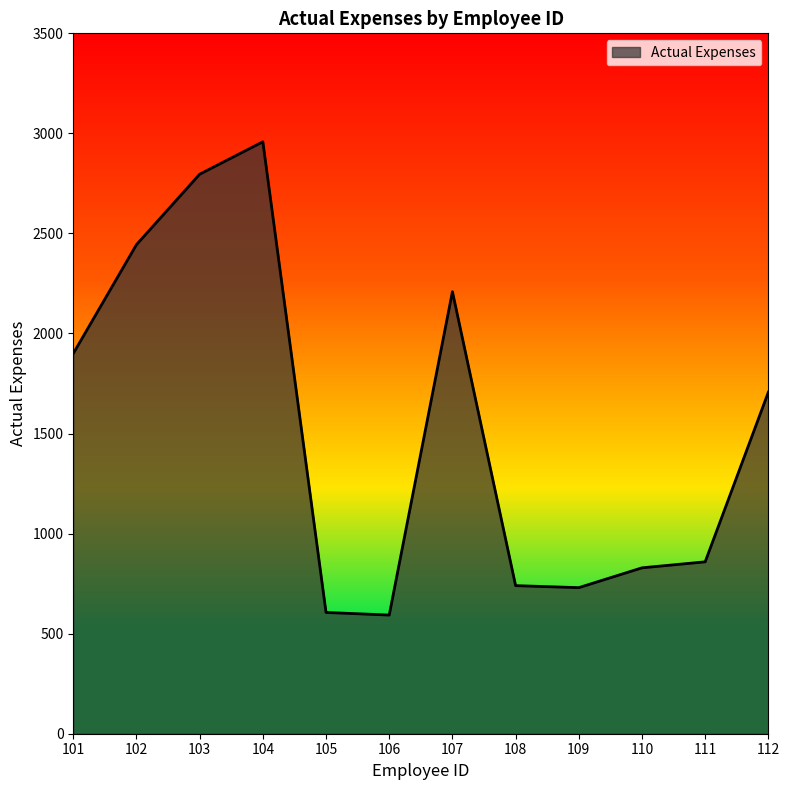

What is the sum of all values?

18371